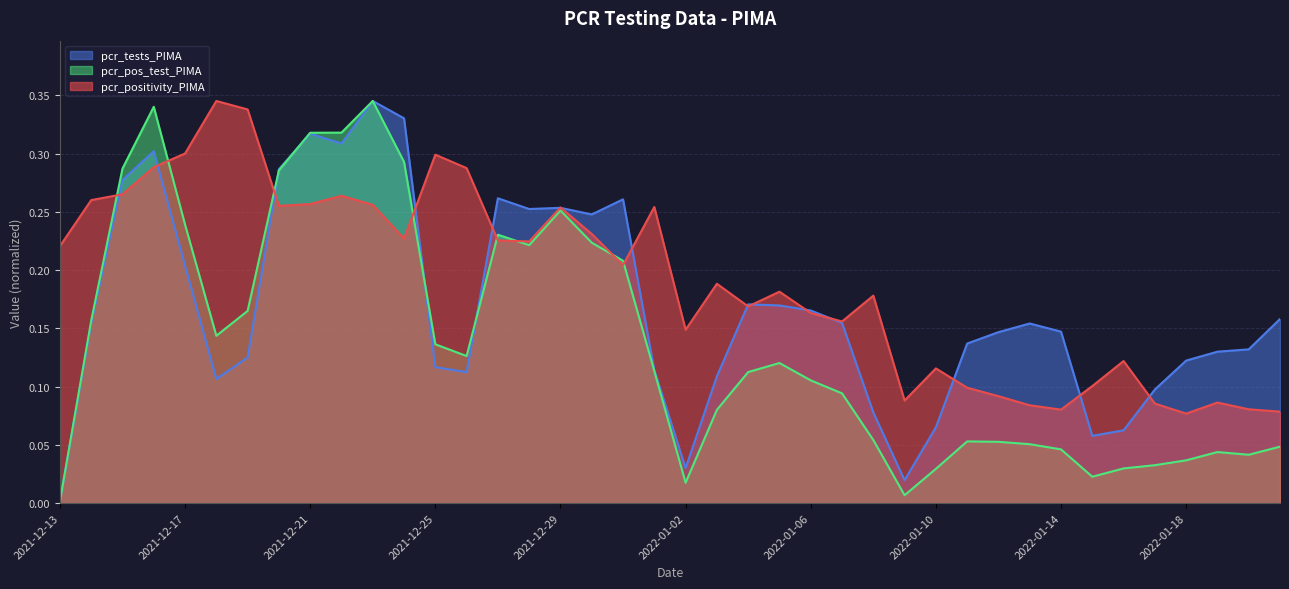

Reading left to right, list all the values displayed in this chart.

pcr_positivity_PIMA: 0.2	0.3	0.3	0.3	0.3	0.3	0.3	0.3	0.3	0.3	0.3	0.2	0.3	0.3	0.2	0.2	0.3	0.2	0.2	0.3	0.1	0.2	0.2	0.2	0.2	0.2	0.2	0.1	0.1	0.1	0.1	0.1	0.1	0.1	0.1	0.1	0.1	0.1	0.1	0.1
pcr_tests_PIMA: 0.0	0.2	0.3	0.3	0.2	0.1	0.1	0.3	0.3	0.3	0.3	0.3	0.1	0.1	0.3	0.3	0.3	0.2	0.3	0.1	0.0	0.1	0.2	0.2	0.2	0.2	0.1	0.0	0.1	0.1	0.1	0.2	0.1	0.1	0.1	0.1	0.1	0.1	0.1	0.2
pcr_pos_test_PIMA: 0.0	0.2	0.3	0.3	0.2	0.1	0.2	0.3	0.3	0.3	0.3	0.3	0.1	0.1	0.2	0.2	0.3	0.2	0.2	0.1	0.0	0.1	0.1	0.1	0.1	0.1	0.1	0.0	0.0	0.1	0.1	0.1	0.0	0.0	0.0	0.0	0.0	0.0	0.0	0.0